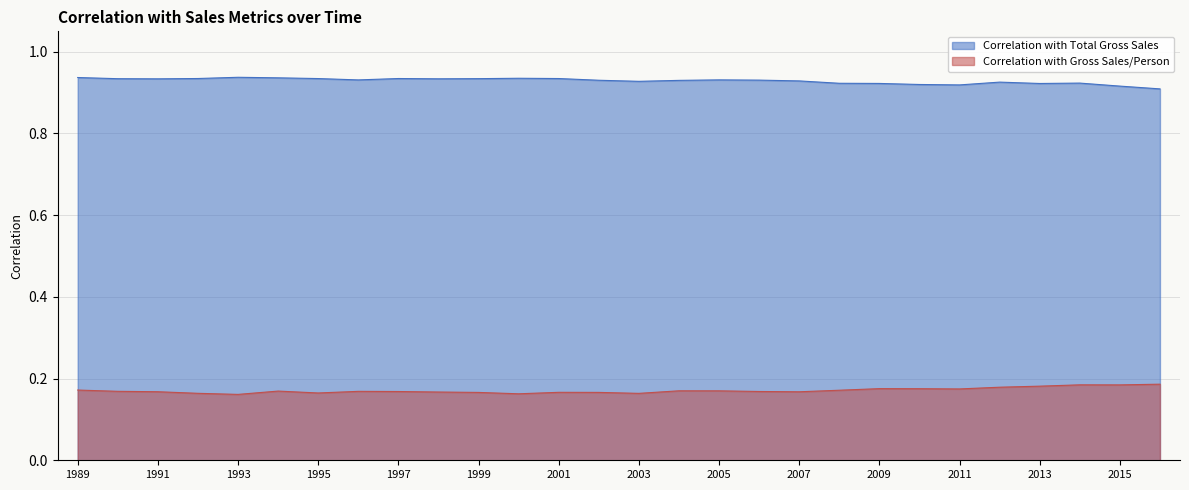

What is the value of the Correlation with Gross Sales/Person point at the 26th from the left?

0.2